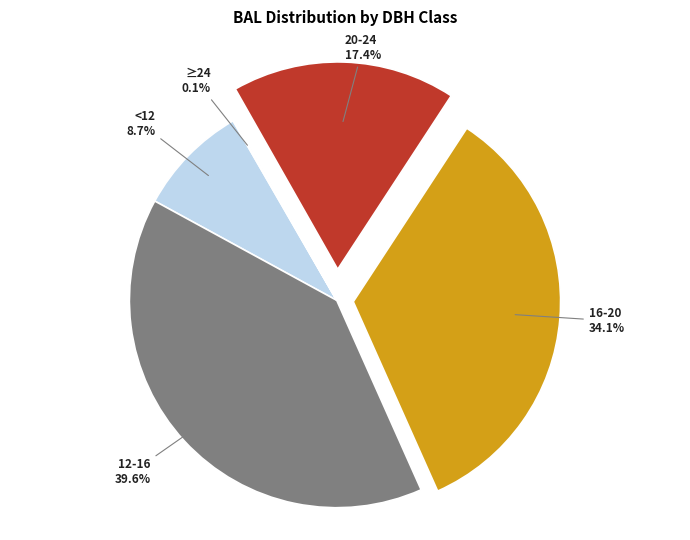

Does <12 represent more than half of the total?

No